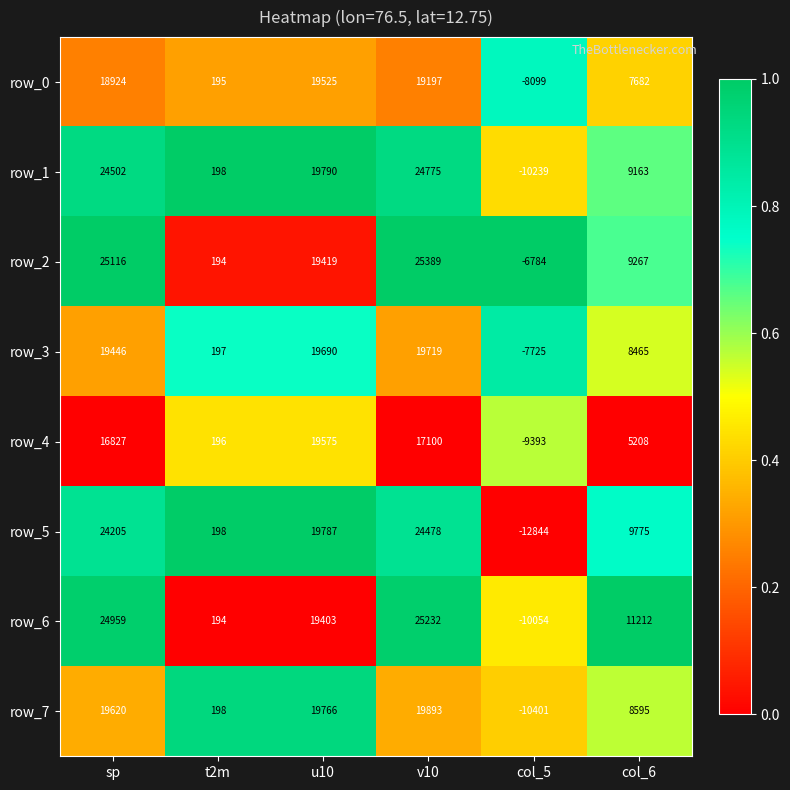

What is the difference between the second highest and second lowest values in the row_7 series?

19568